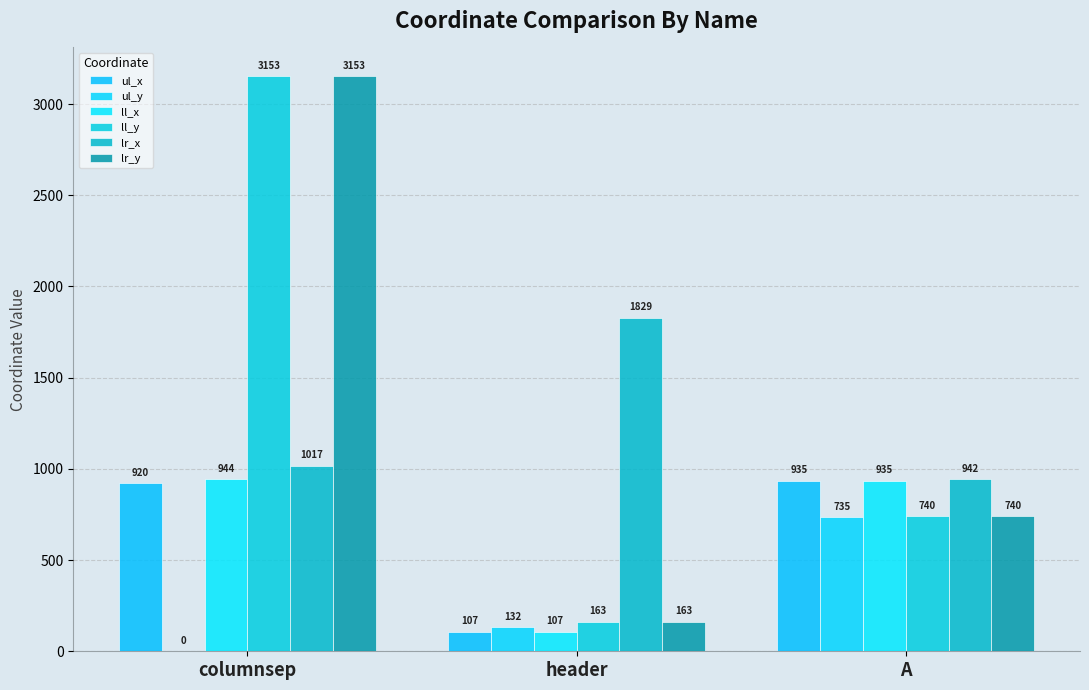

Reading right to left, transcribe all the data shown in this chart.

ul_x: 935	107	920
ul_y: 735	132	0
ll_x: 935	107	944
ll_y: 740	163	3153
lr_x: 942	1829	1017
lr_y: 740	163	3153